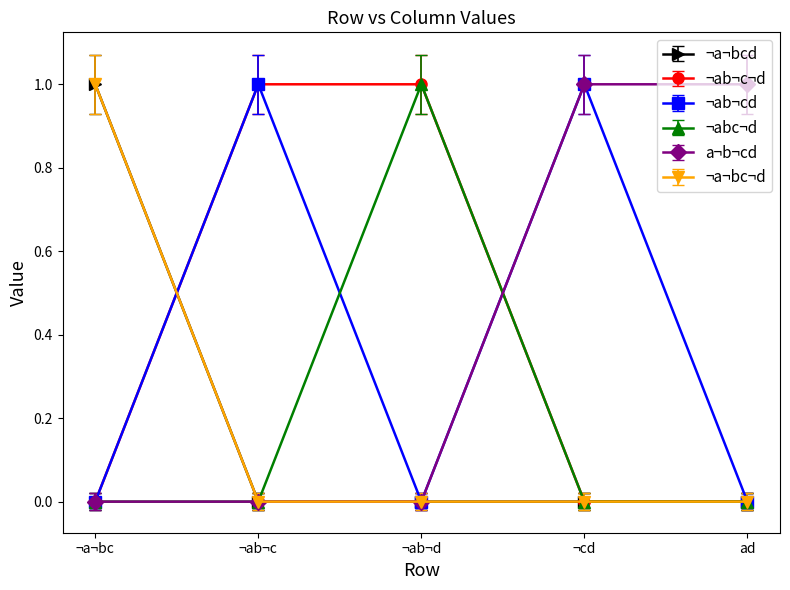

What is the label of the 5th point from the left?

ad